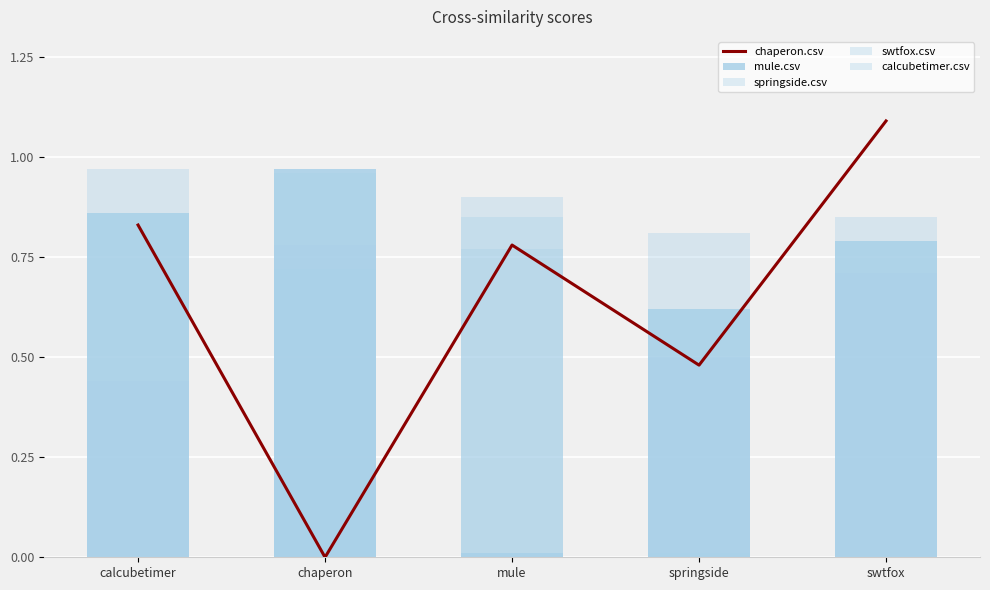

Which category has the highest value in the mule.csv series?

chaperon